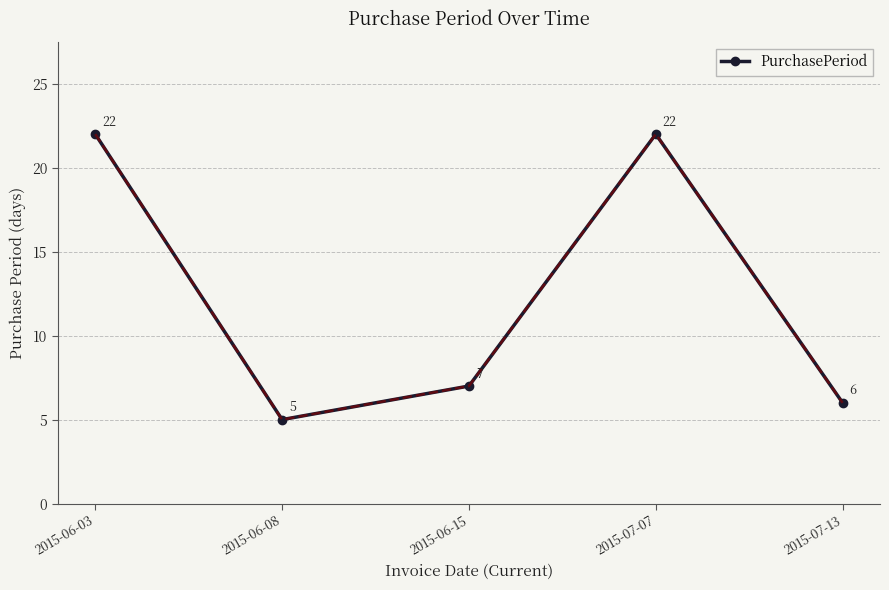

Approximately how many times larger is the value at 2015-07-07 compared to 2015-06-15?

3.1